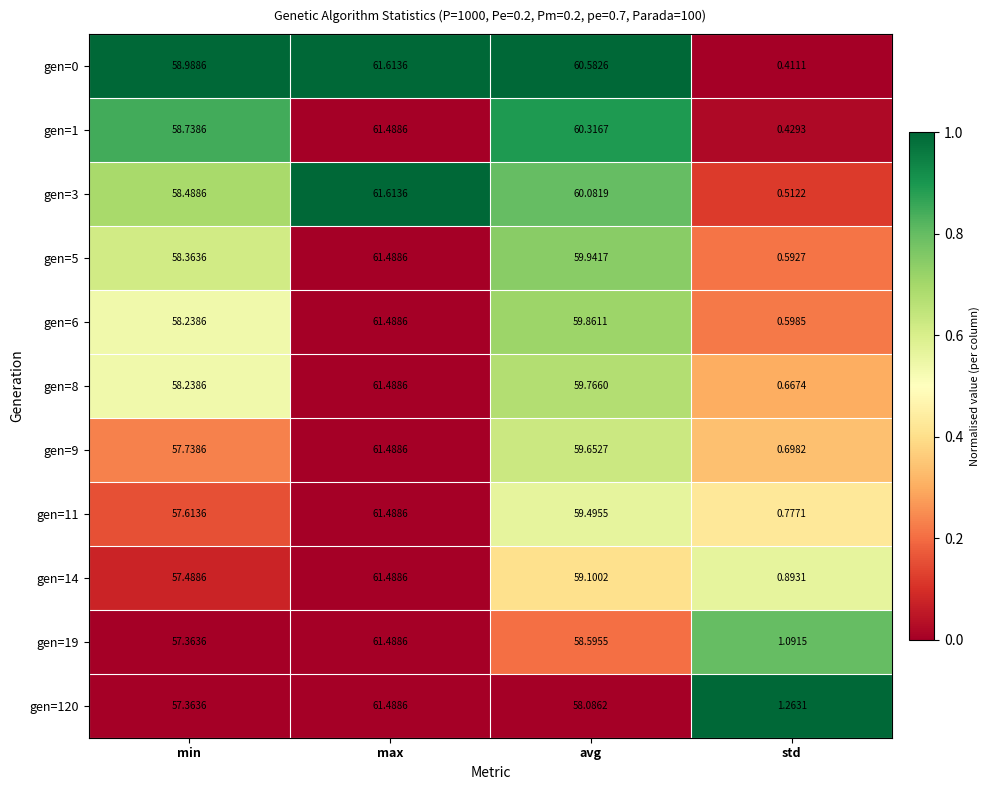

At which category is the sum across all series the highest?

max